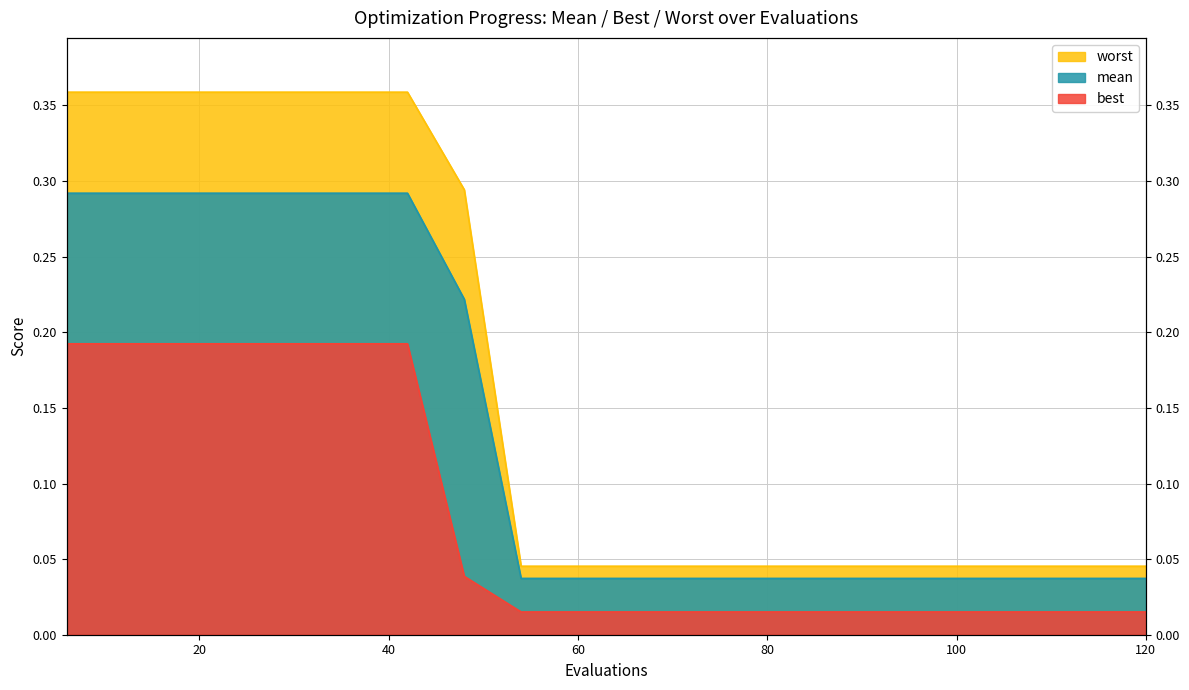

Where is mean nearest to the value 0?

54